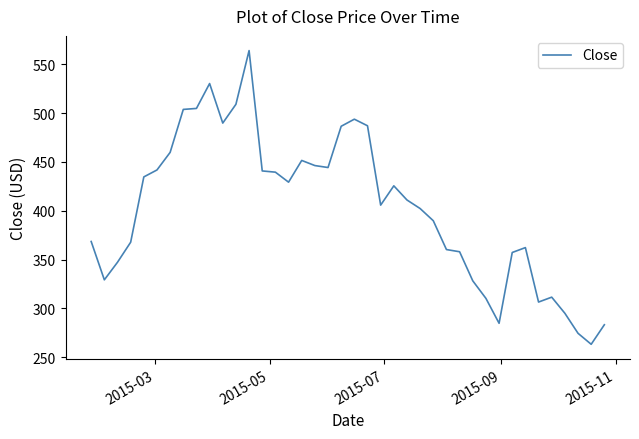

What is the maximum value shown in the chart?

564.0